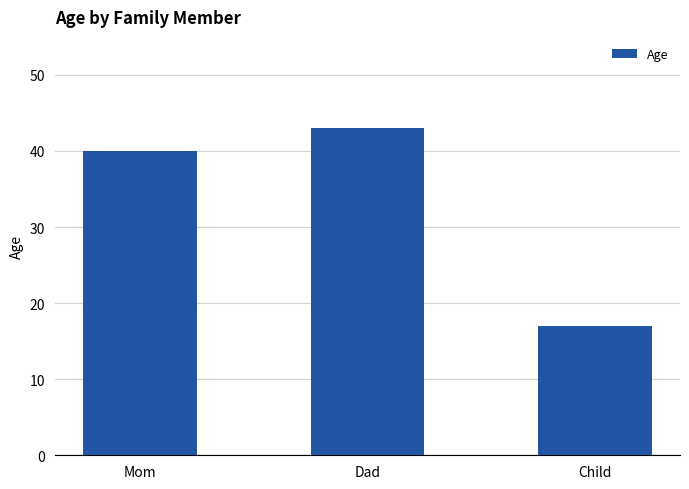

The value at Dad is 23. True or false?

False